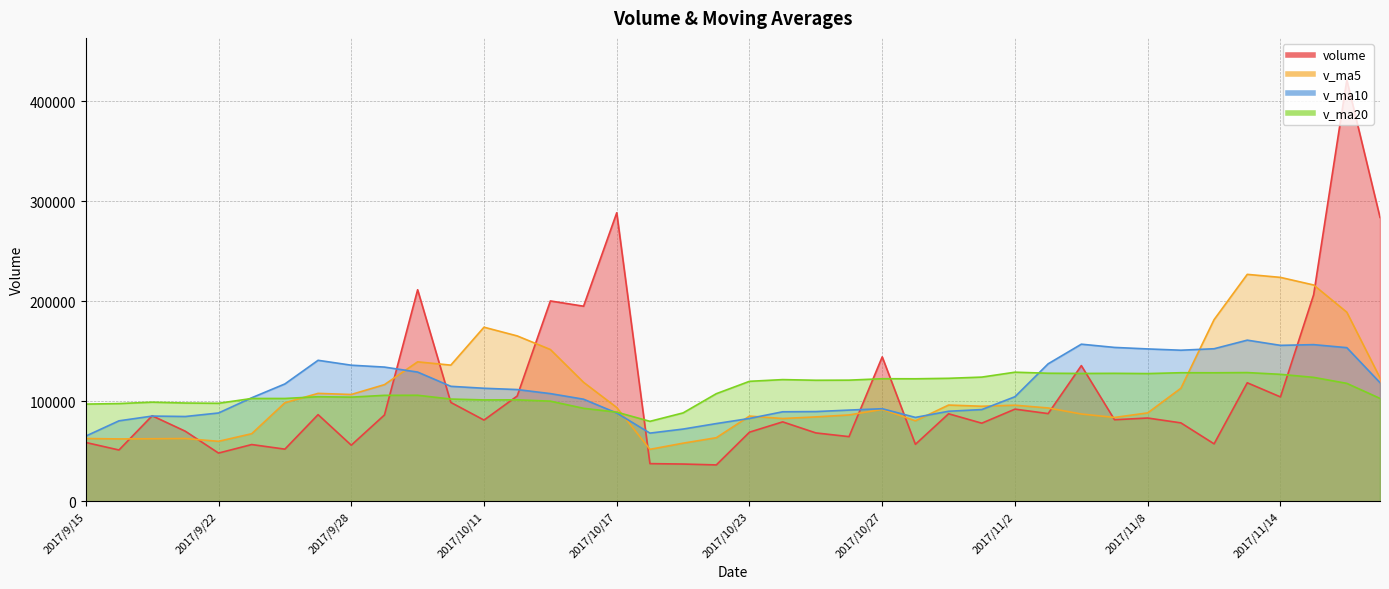

Which has a higher value, 2017/10/13 or 2017/10/17?

2017/10/17